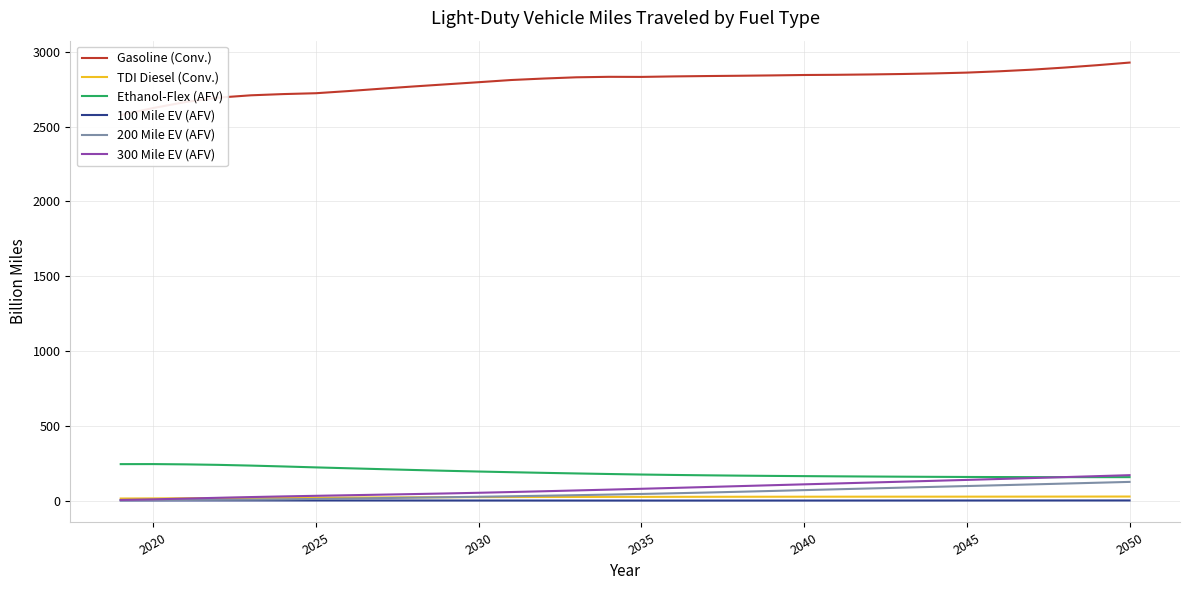

Reading right to left, what are all the values shown in this chart?

Gasoline (Conv.): 2927.8	2910.2	2894.3	2880.4	2869.5	2860.7	2855.3	2851.3	2848.3	2846.0	2844.7	2842.0	2839.7	2837.7	2835.3	2831.9	2832.6	2829.3	2821.1	2811.2	2796.6	2782.4	2768.2	2753.2	2737.4	2722.9	2717.3	2709.0	2693.6	2664.5	2624.1	2576.9
TDI Diesel (Conv.): 28.3	28.1	27.9	27.8	27.6	27.5	27.5	27.4	27.4	27.3	27.2	27.0	26.8	26.6	26.4	26.1	25.9	25.5	25.1	24.7	24.2	23.6	23.1	22.4	21.7	21.0	20.2	19.4	18.2	16.9	15.8	15.1
Ethanol-Flex (AFV): 157.9	157.8	157.8	158.0	158.5	159.1	159.9	160.9	162.0	163.3	164.7	166.2	168.0	170.1	172.5	175.4	178.9	182.6	186.6	190.9	195.4	200.3	205.7	211.3	217.1	223.0	229.3	235.1	239.9	243.2	245.1	244.8
100 Mile EV (AFV): 2.1	2.1	2.0	2.0	1.9	1.8	1.8	1.7	1.7	1.6	1.5	1.5	1.5	1.4	1.4	1.4	1.4	1.5	1.5	1.6	1.7	1.8	1.8	1.9	2.0	2.1	2.2	2.3	2.4	2.4	2.4	2.4
200 Mile EV (AFV): 126.1	120.5	114.9	109.3	103.9	98.4	93.0	87.7	82.2	76.7	71.1	65.5	60.2	55.0	50.2	45.6	41.4	37.4	33.7	30.1	26.8	23.7	20.8	18.0	15.1	12.3	9.6	7.8	6.5	5.5	4.5	3.7
300 Mile EV (AFV): 171.1	164.6	158.2	151.8	145.6	139.4	133.5	127.5	121.6	115.7	109.8	103.8	97.9	91.9	86.0	80.1	74.5	69.0	63.6	58.4	53.4	48.9	44.8	40.9	37.0	33.2	29.2	24.8	20.0	14.8	9.5	5.6